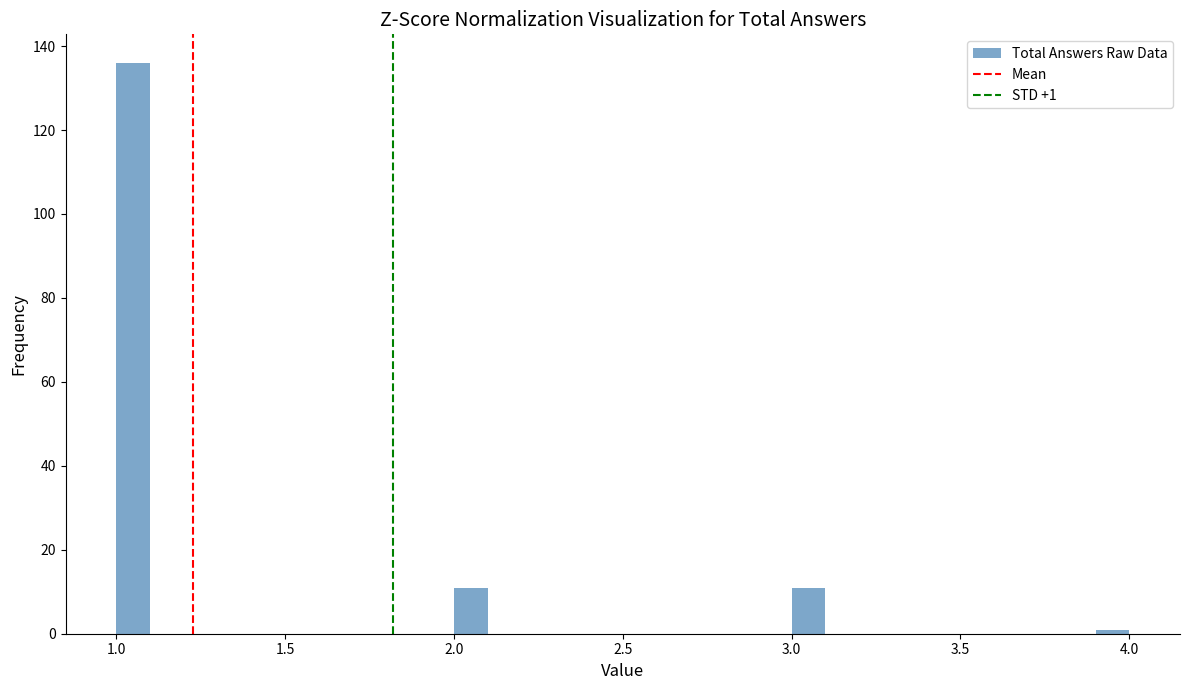

Around what value on the x-axis is the tallest bar? Give the approximate position of its centre, as read against the axis.

1.05